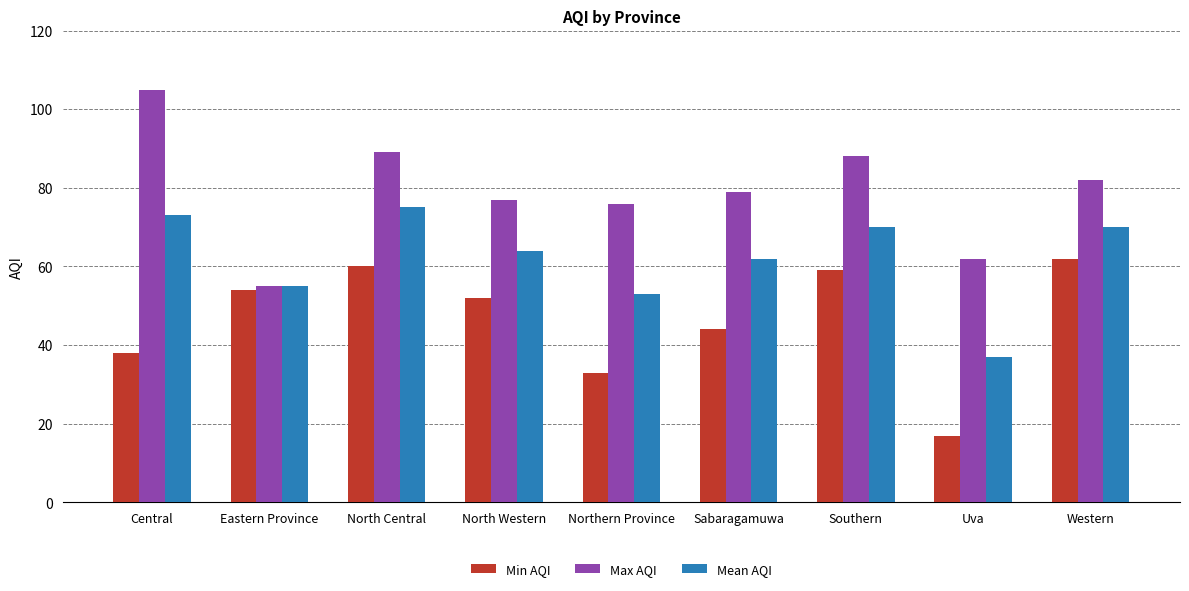

What is the greatest value displayed?

105